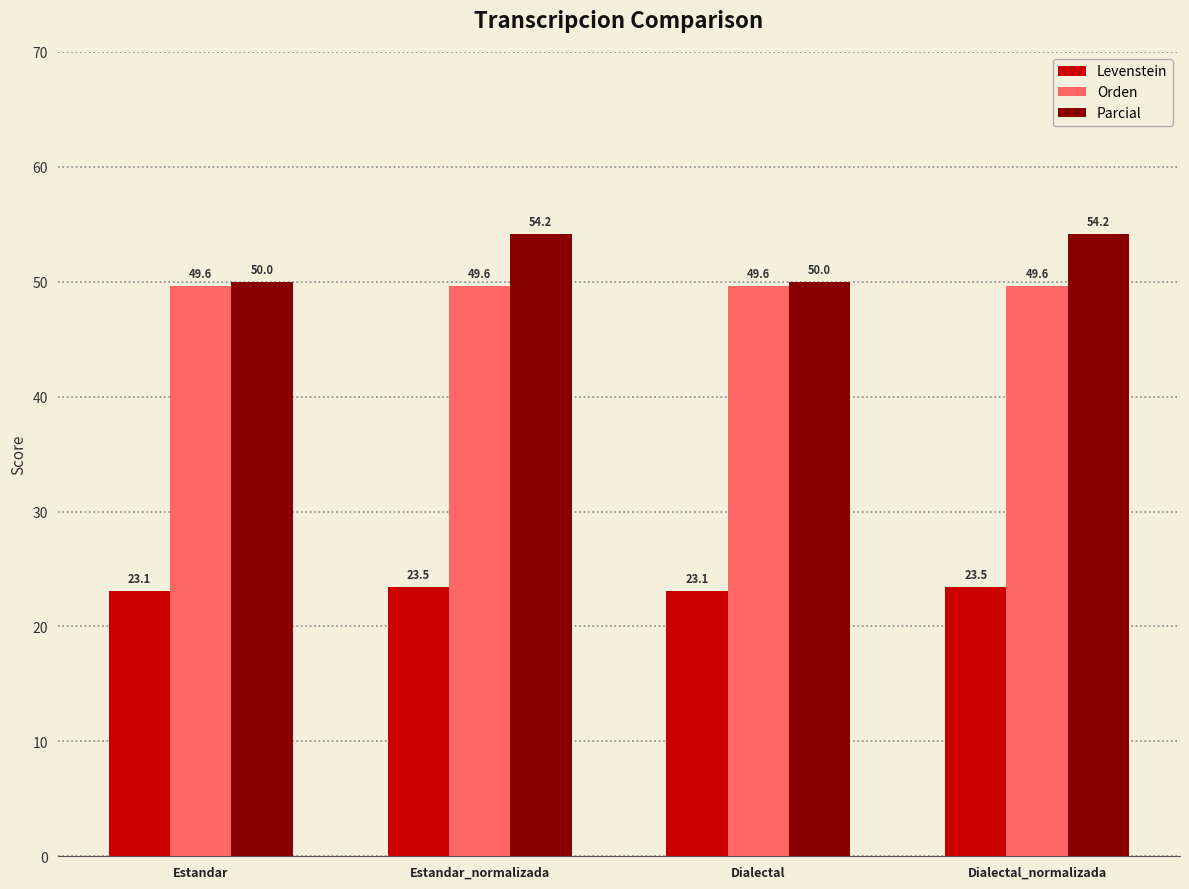

Is the value of Parcial at Estandar greater than the value of Orden at Estandar_normalizada?

Yes